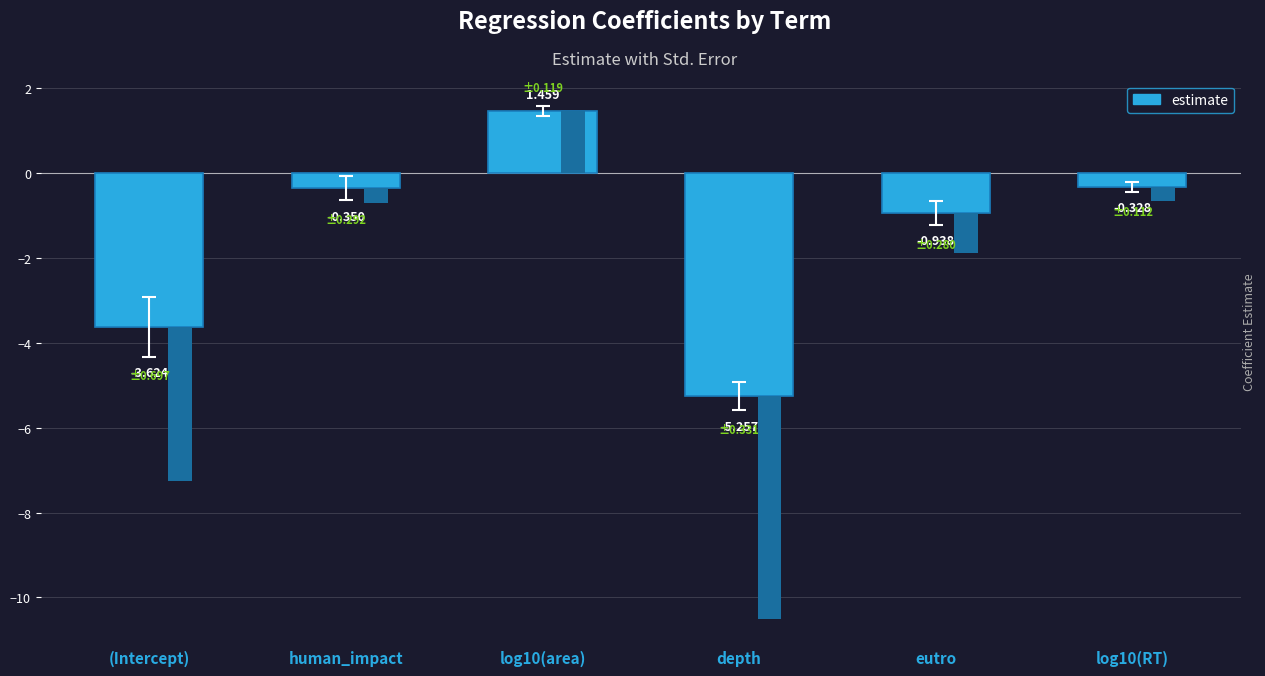

What is the change in value from human_impact to eutro?

-0.6